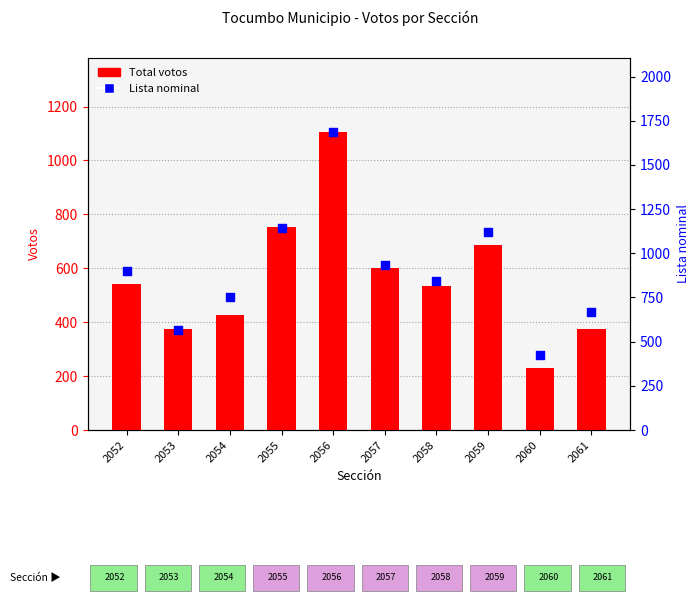

At how many categories does at least one series exceed 382?

10